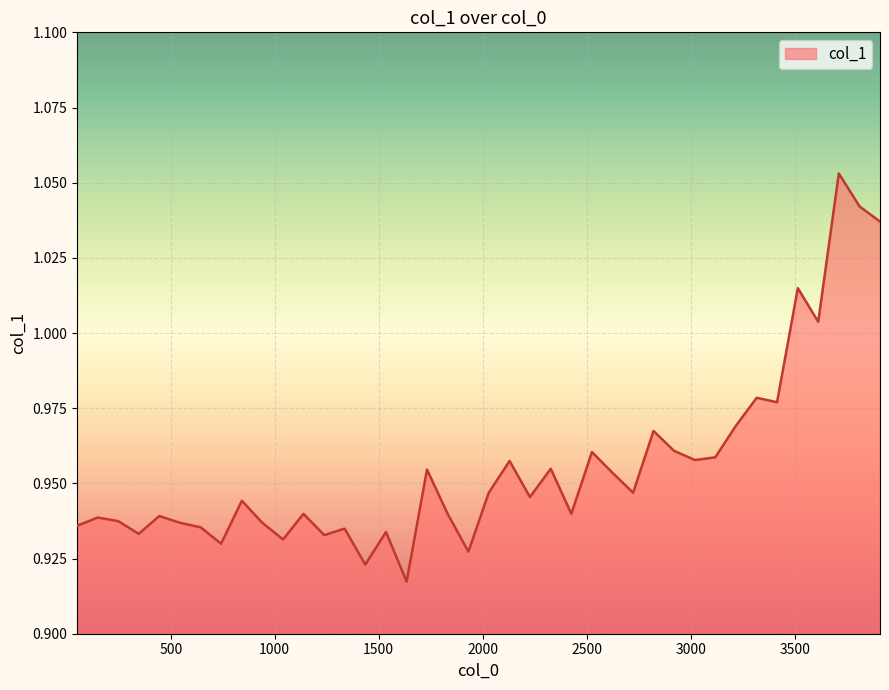

Reading right to left, what are all the values shown in this chart?

1.0	1.0	1.1	1.0	1.0	1.0	1.0	1.0	1.0	1.0	1.0	1.0	0.9	1.0	1.0	0.9	1.0	0.9	1.0	0.9	0.9	0.9	1.0	0.9	0.9	0.9	0.9	0.9	0.9	0.9	0.9	0.9	0.9	0.9	0.9	0.9	0.9	0.9	0.9	0.9